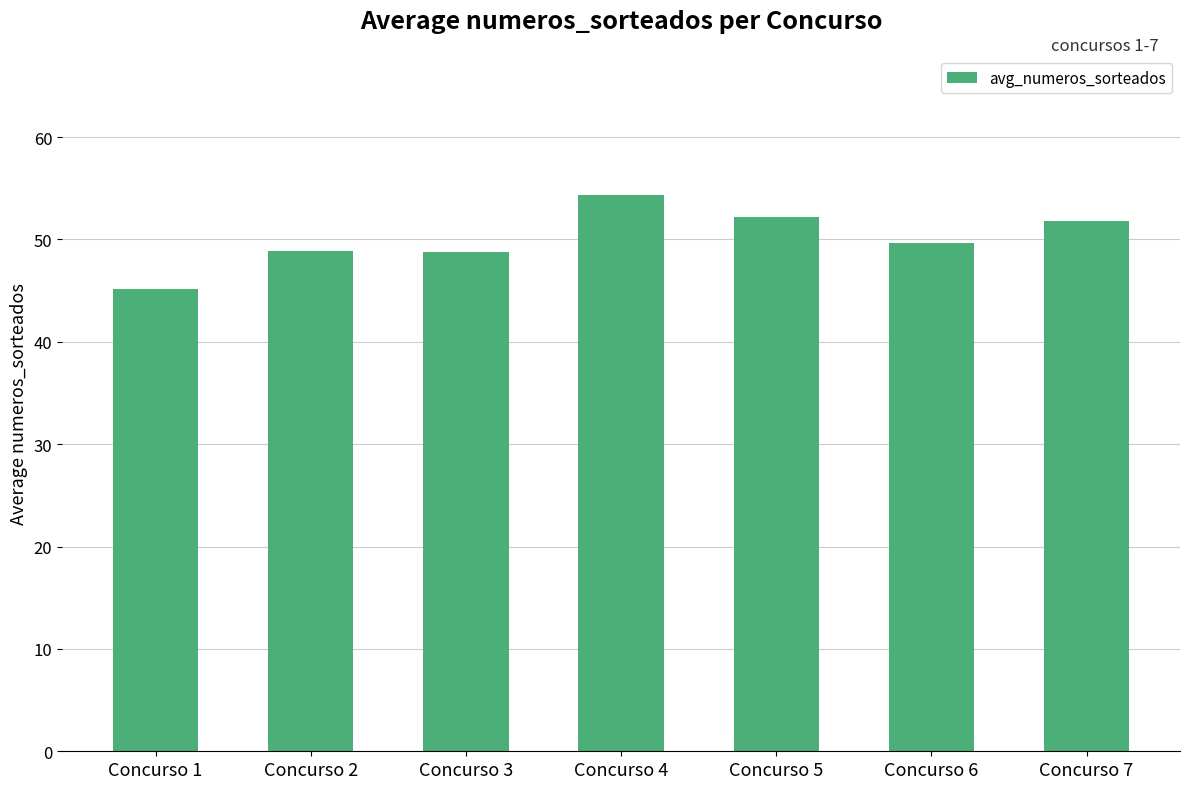

Count the number of categories in the chart.

7